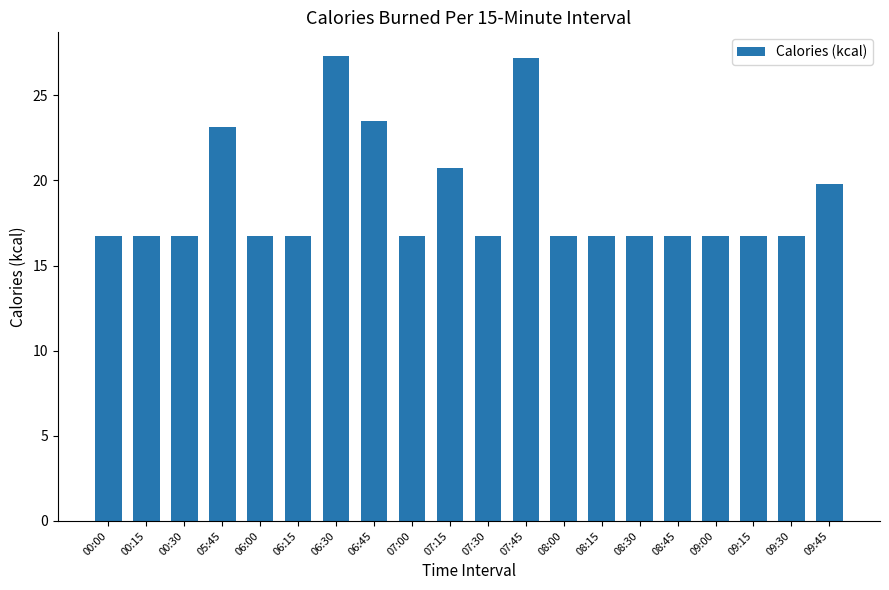

What is the label of the 10th bar from the right?

07:30